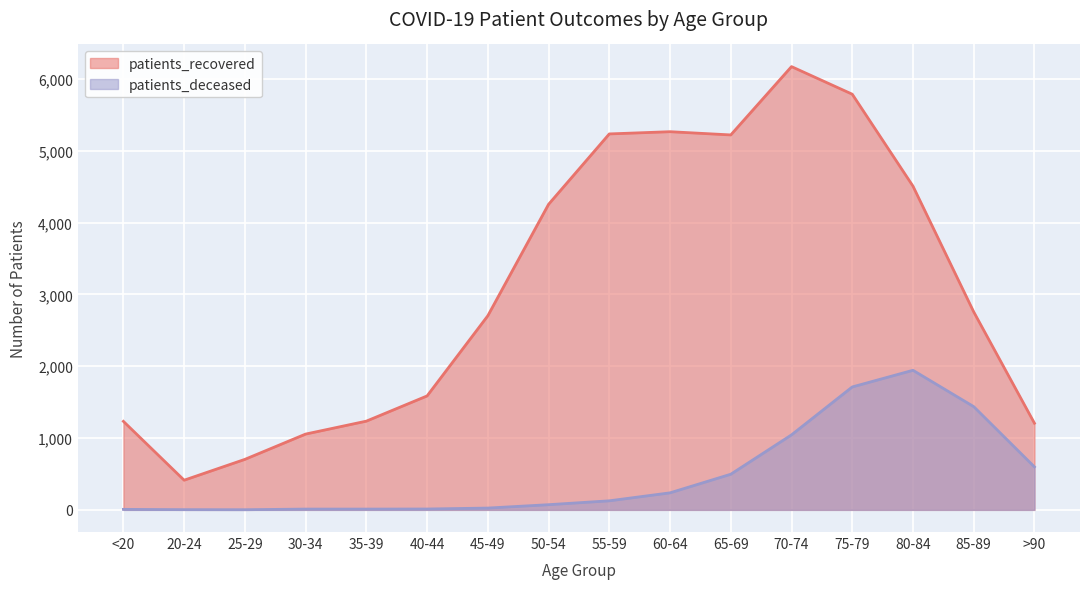

Does the chart display data point markers on the line(s)?

No